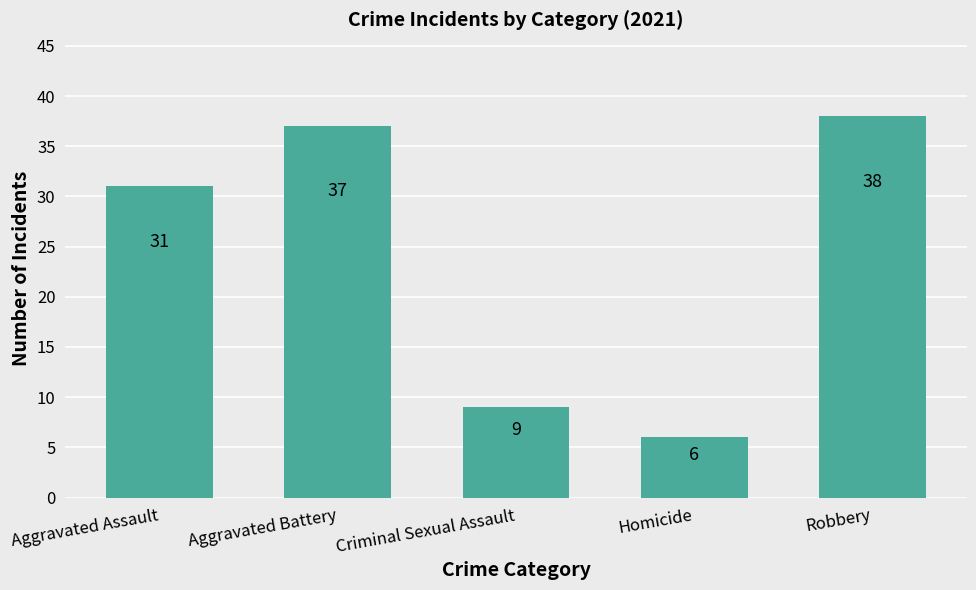

List the labels in order of value, largest first.

Robbery, Aggravated Battery, Aggravated Assault, Criminal Sexual Assault, Homicide